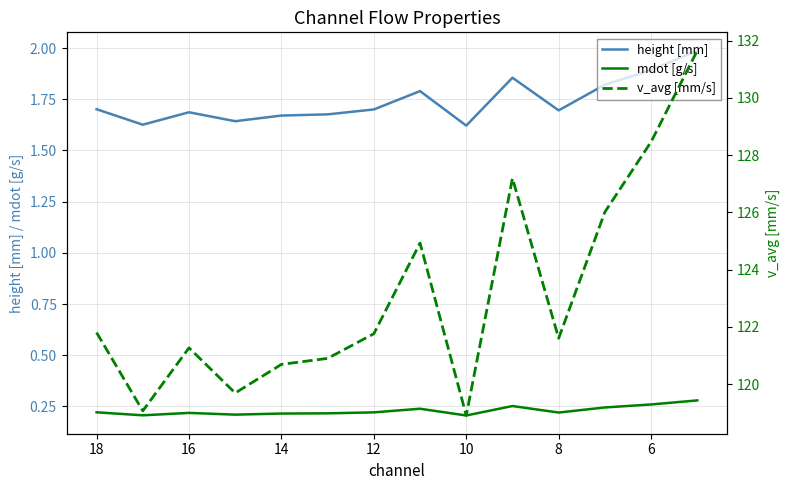

True or false: mdot [g/s] and height [mm] cross at least once.

False